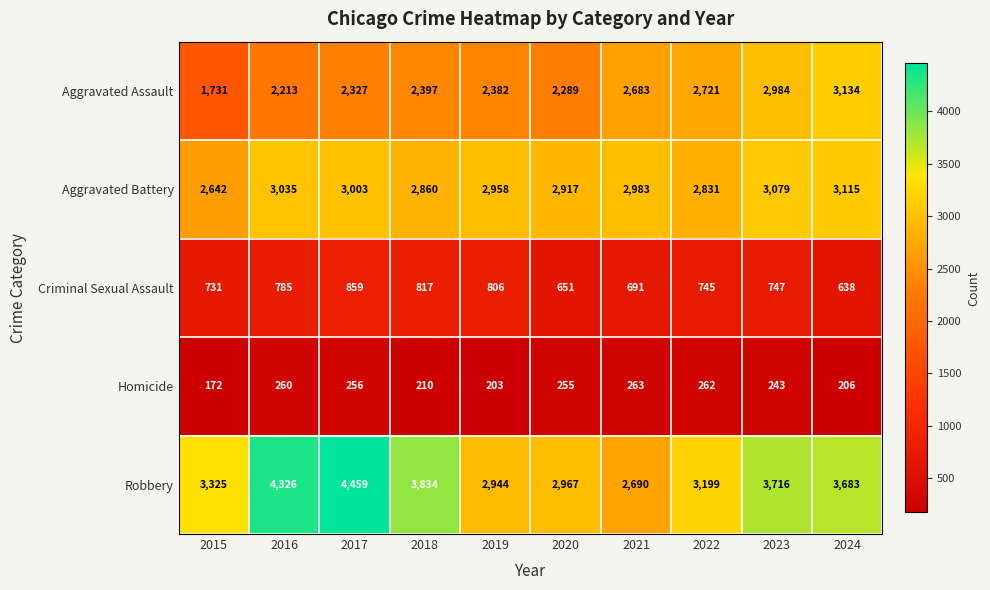

At which label is Aggravated Battery closest to 2878?

2018